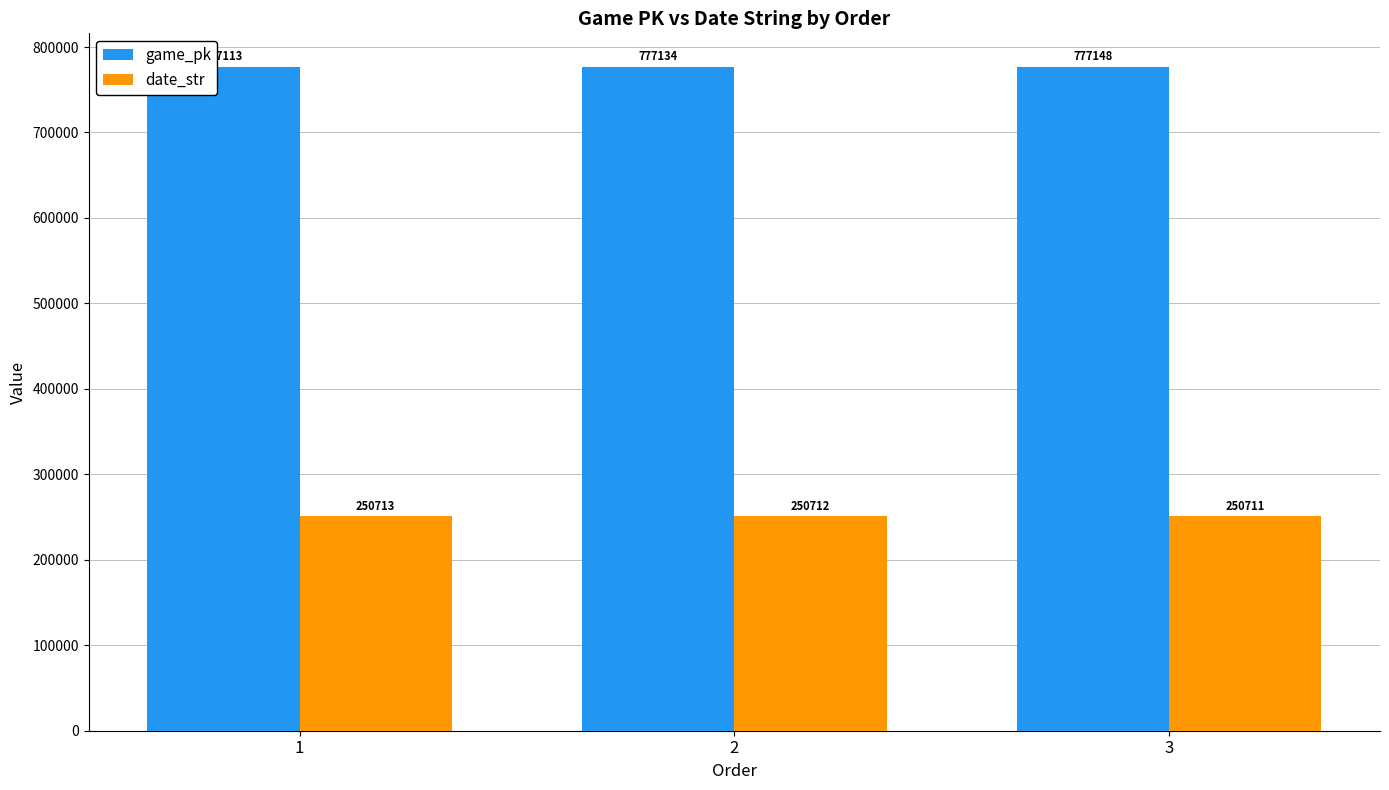

Reading left to right, list all the values displayed in this chart.

game_pk: 1=777113	2=777134	3=777148
date_str: 1=250713	2=250712	3=250711